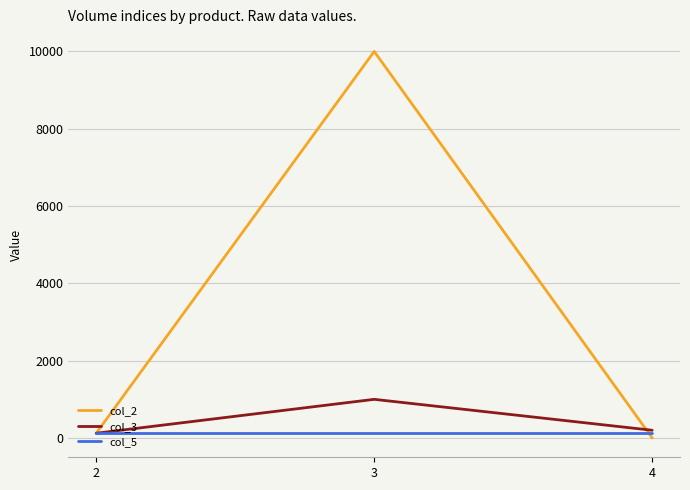

What is the total value across all series at 4?

324